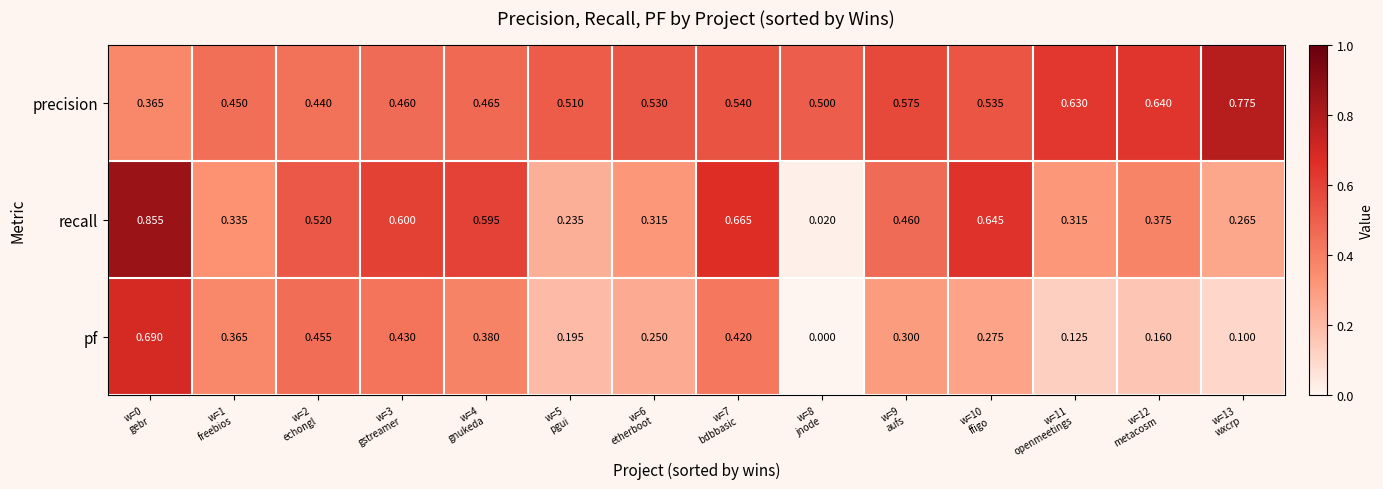

Which series has the largest range (max minus min)?

recall